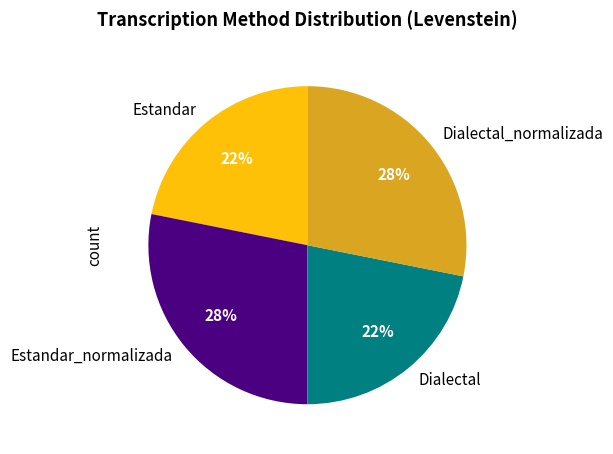

To the nearest percent, what is the combined percentage of Dialectal_normalizada and Dialectal?

50%